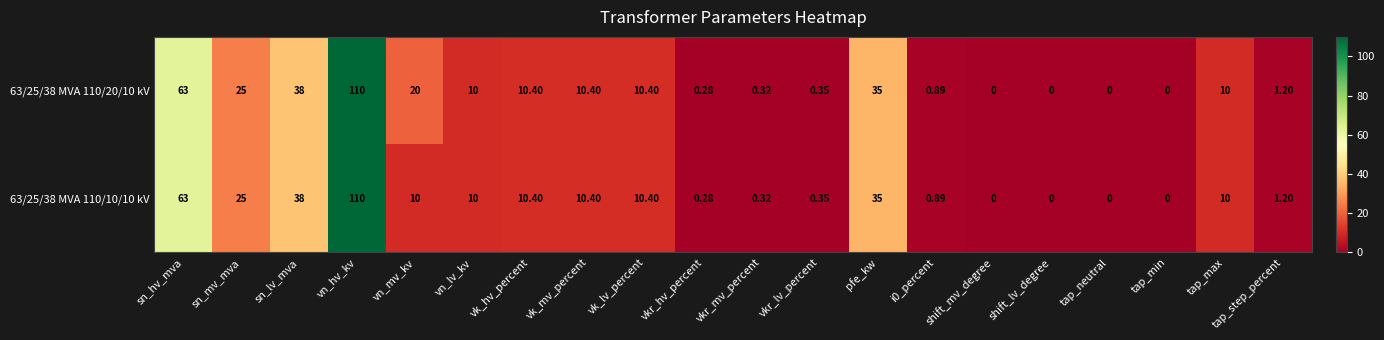

At which category is the sum across all series the highest?

vn_hv_kv